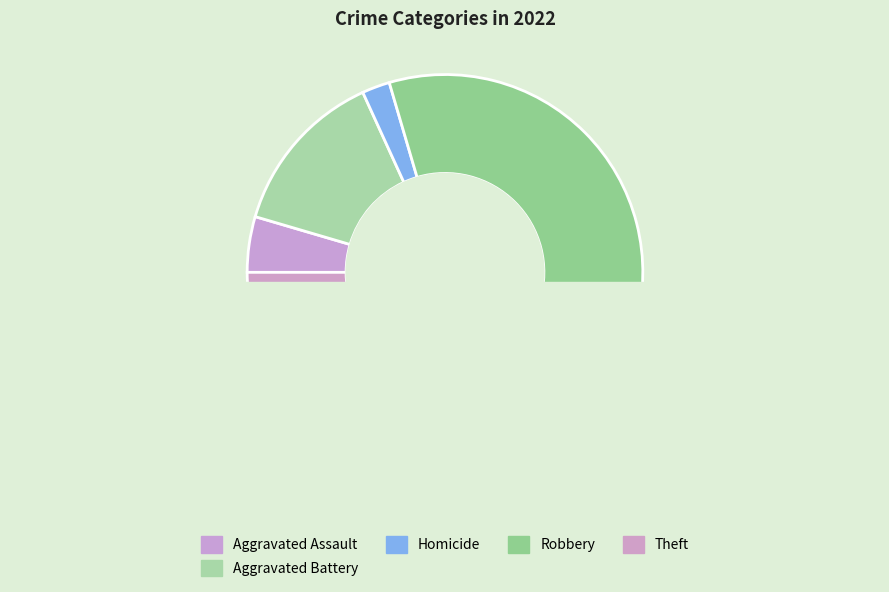

The Homicide slice represents 2% of the pie. True or false?

True